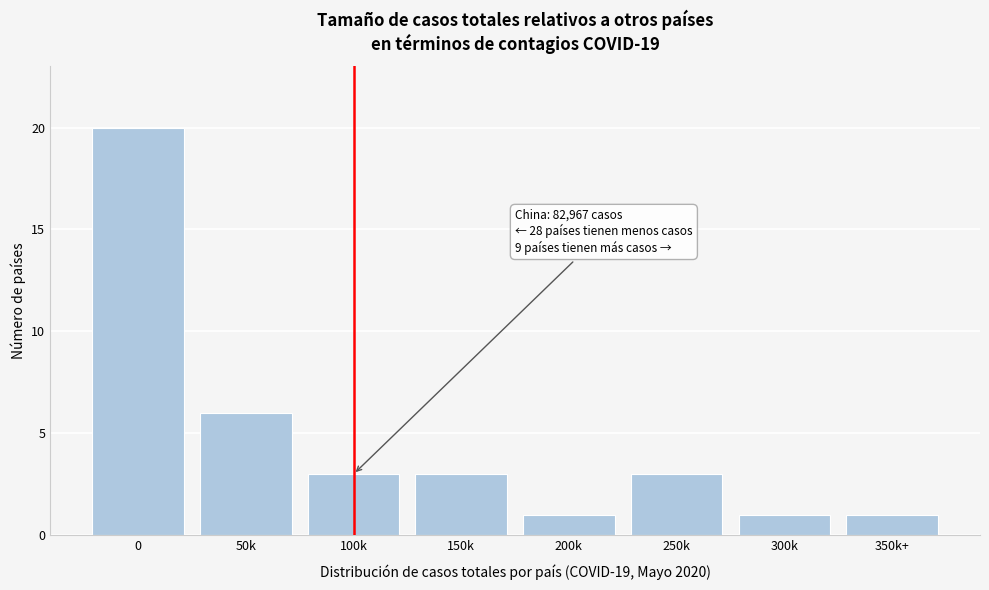

Reading left to right, extract all data points from this chart.

0=20	50k=6	100k=3	150k=3	200k=1	250k=3	300k=1	350k+=1